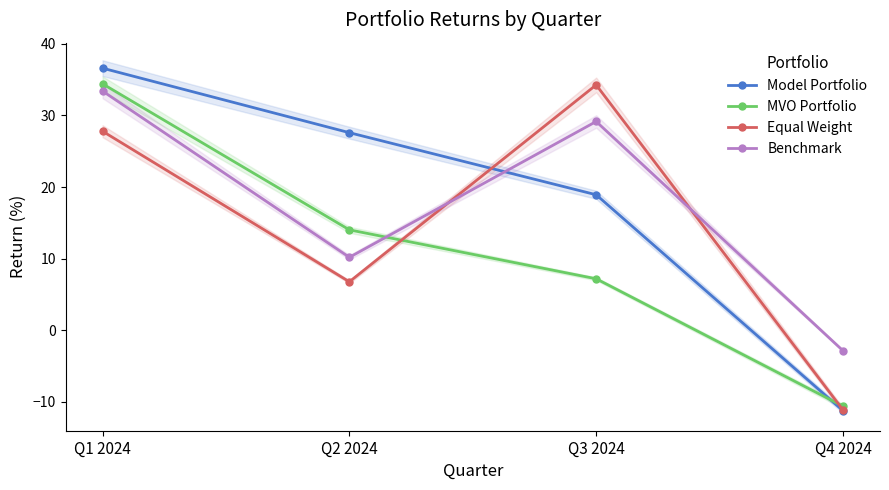

Is this an area chart (filled region under the line)?

No